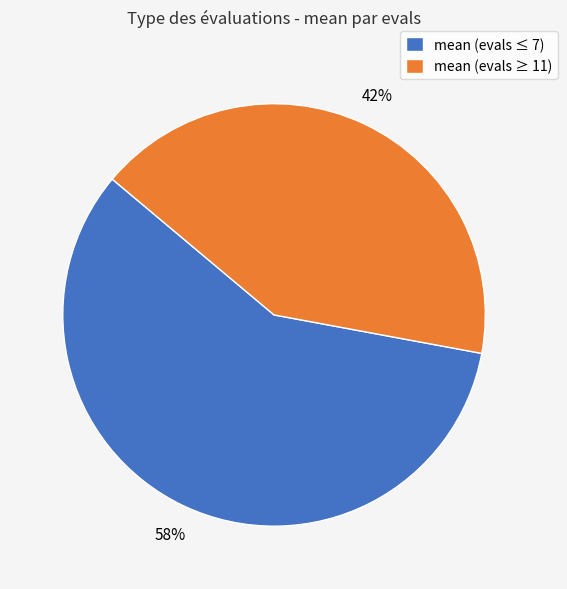

How many slices are in this pie chart?

2